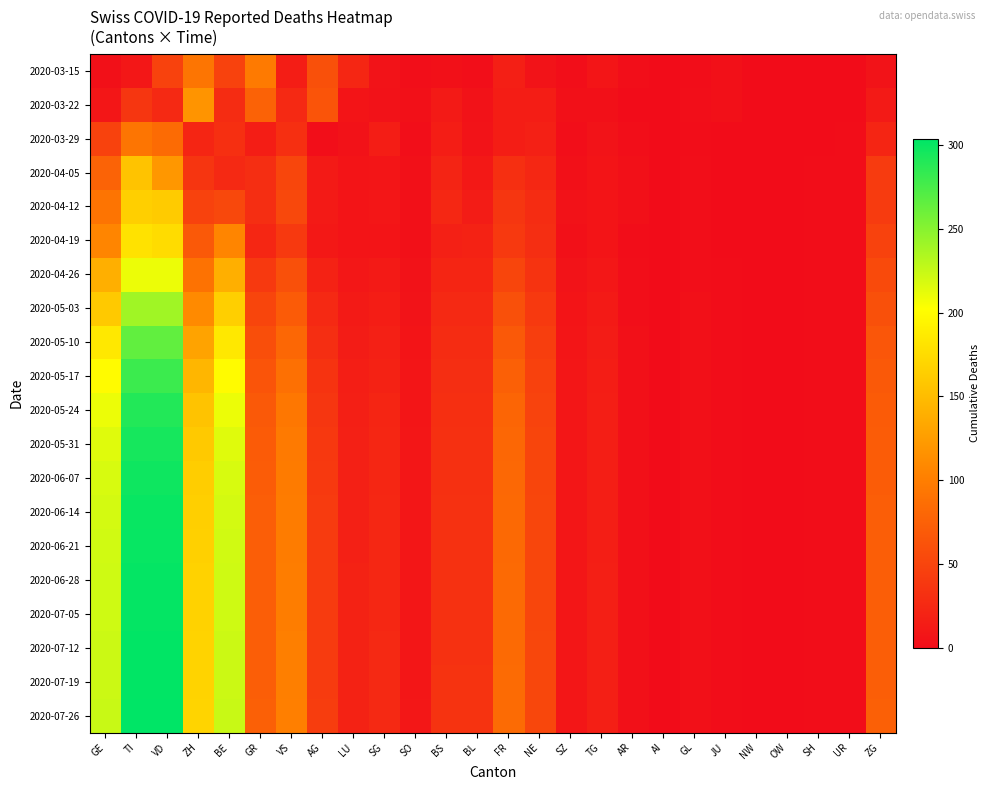

What is the total value across all series at ZH?

2508